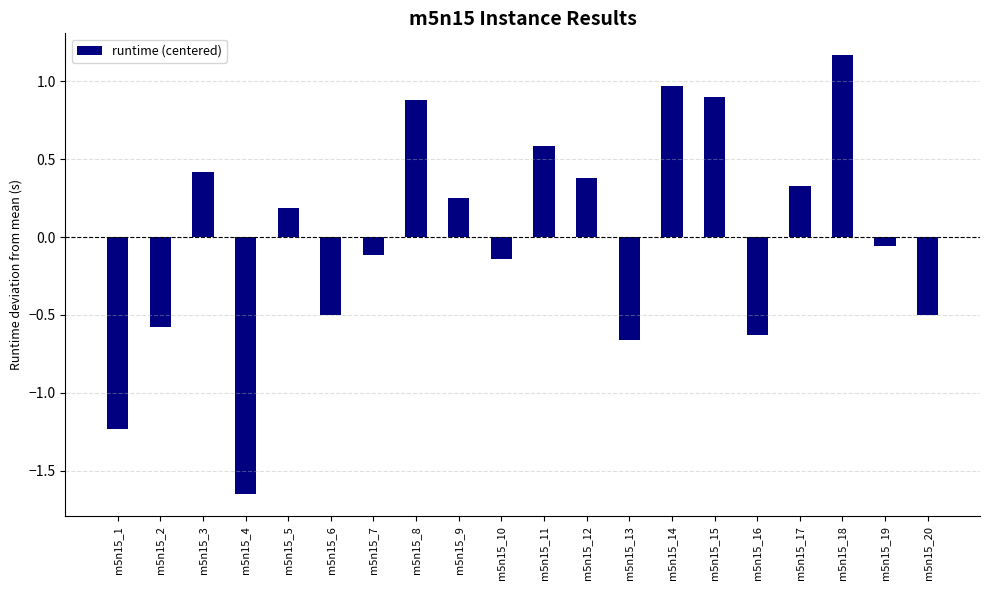

Which label corresponds to the smallest value in the chart?

m5n15_4